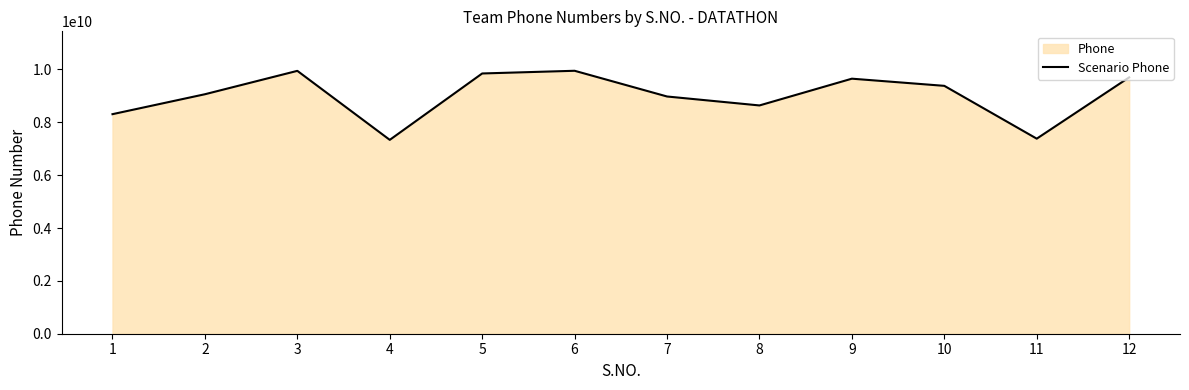

At which category does the chart reach its peak across all series?

6